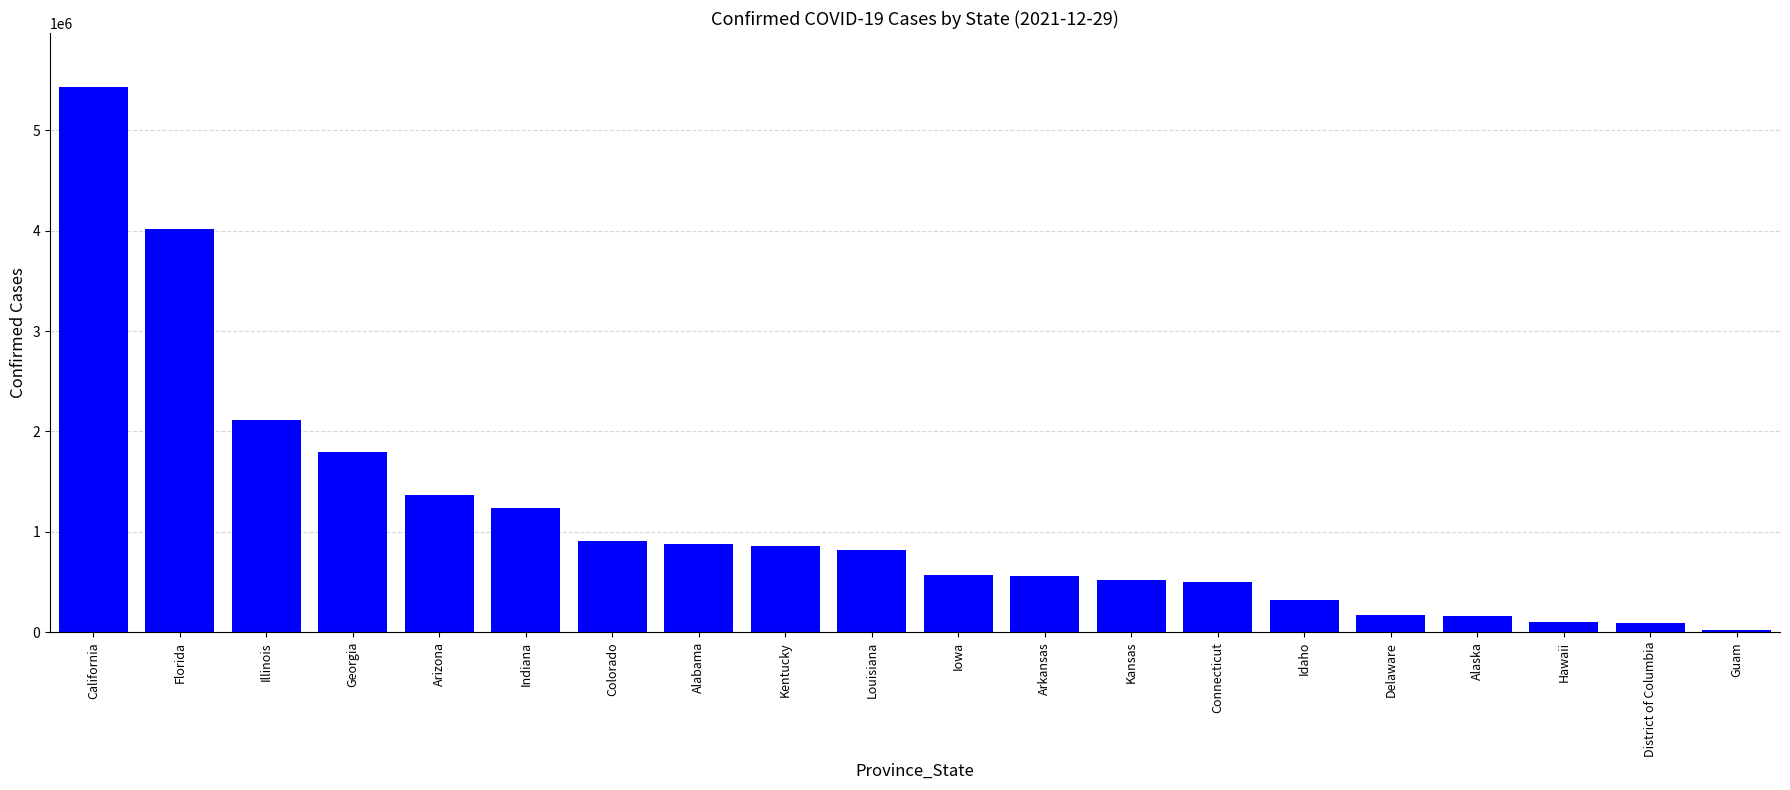

What is the difference between the second highest and second lowest values?

3920107